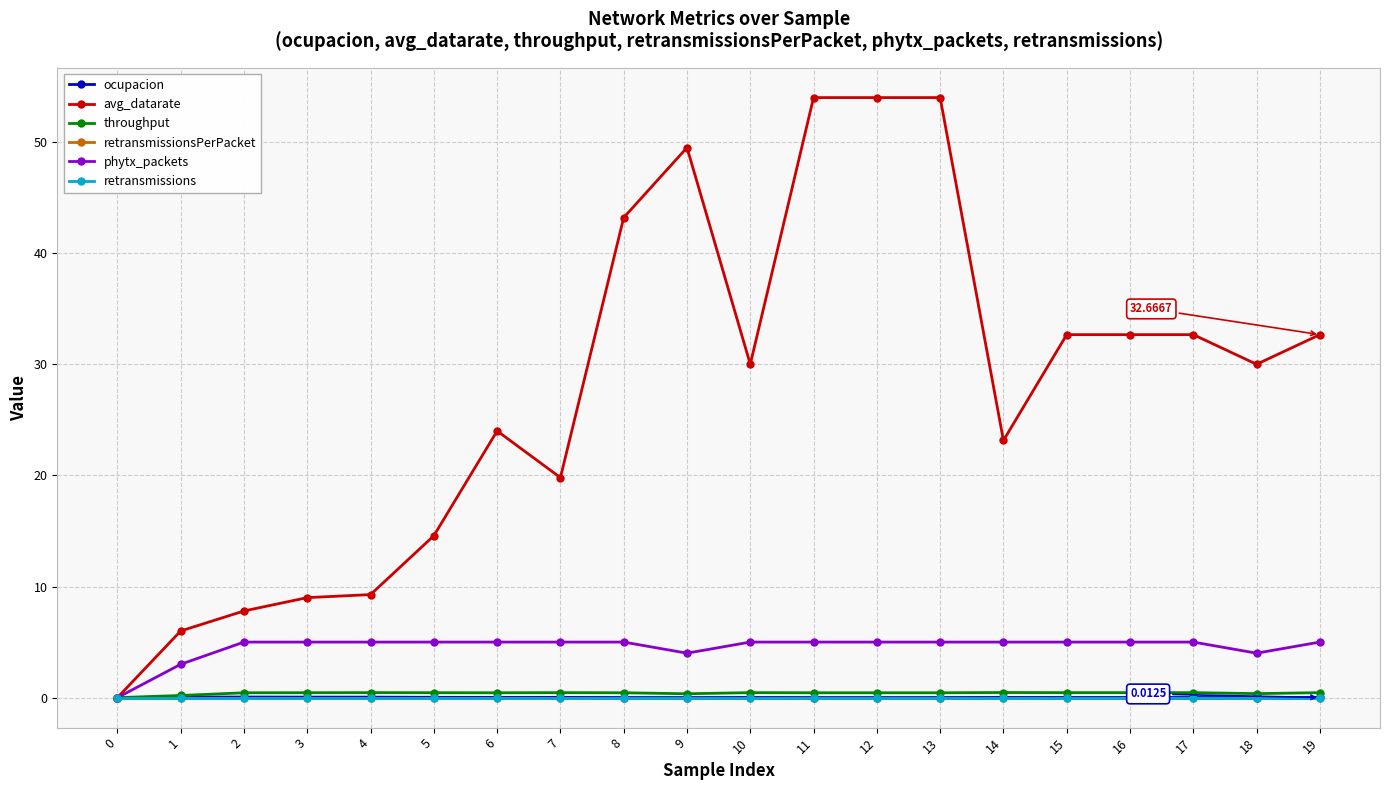

True or false: retransmissions and throughput intersect in this chart.

False